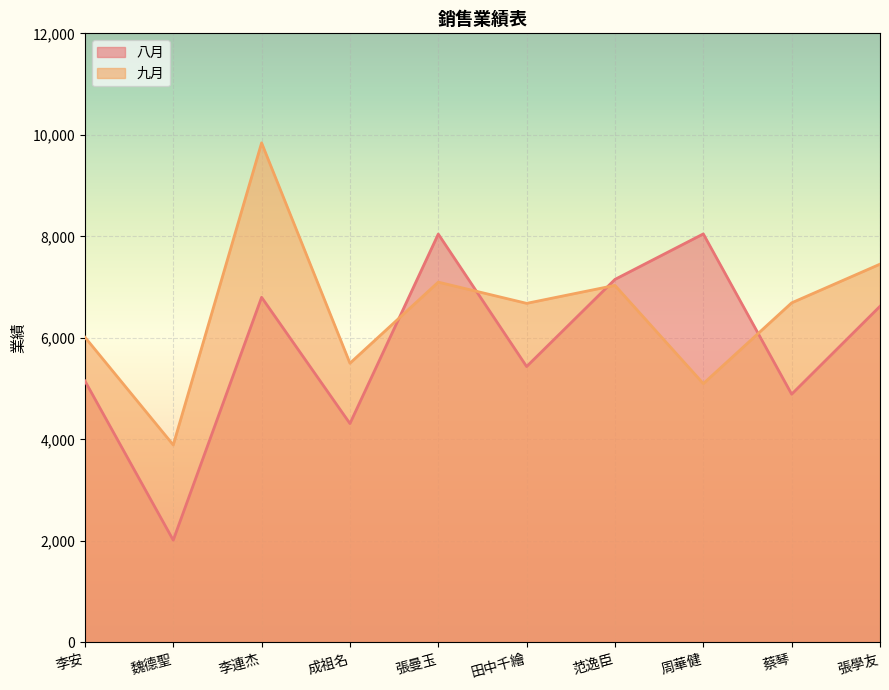

At which category does 九月 reach its first local valley?

魏德聖